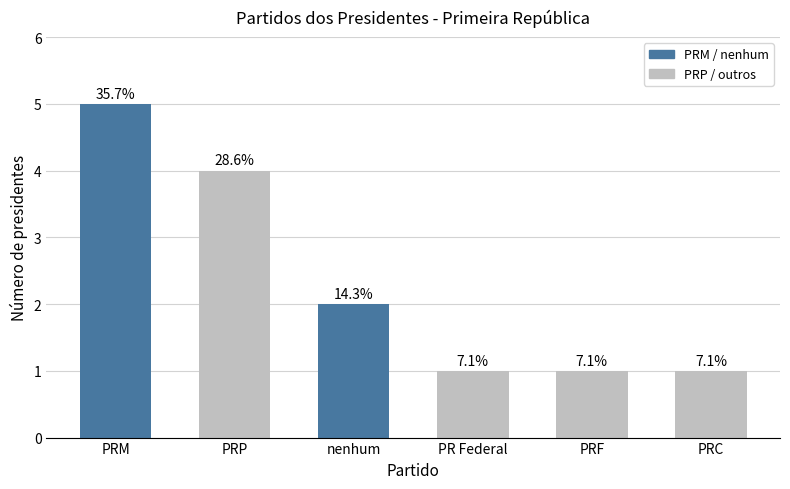

What is the difference between the maximum and minimum values?

4